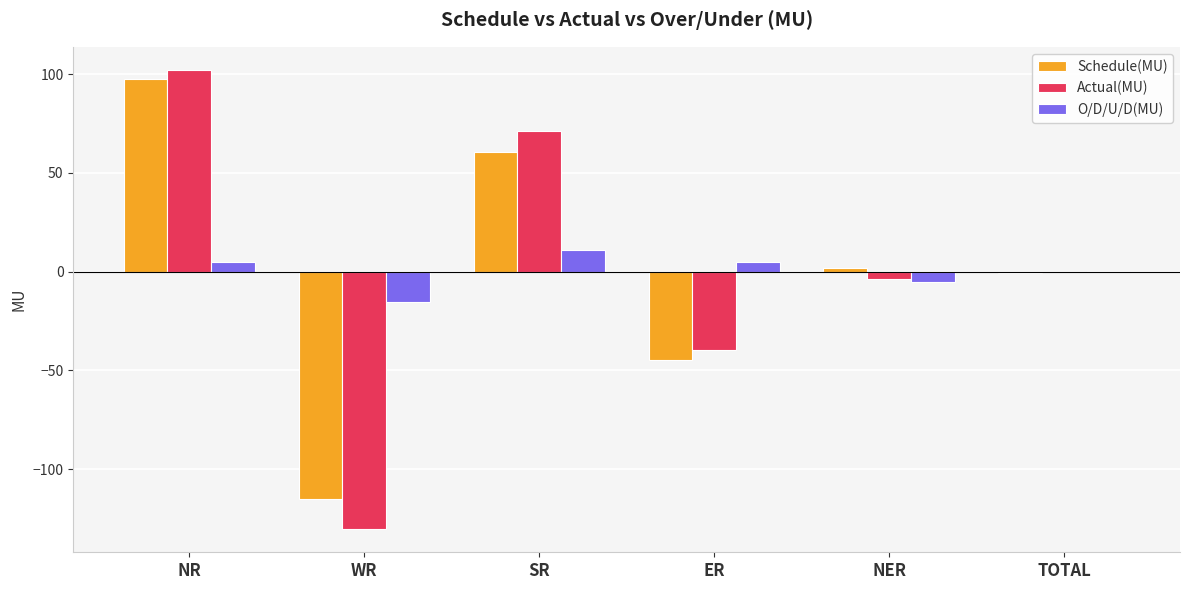

Count the number of data series in this chart.

3